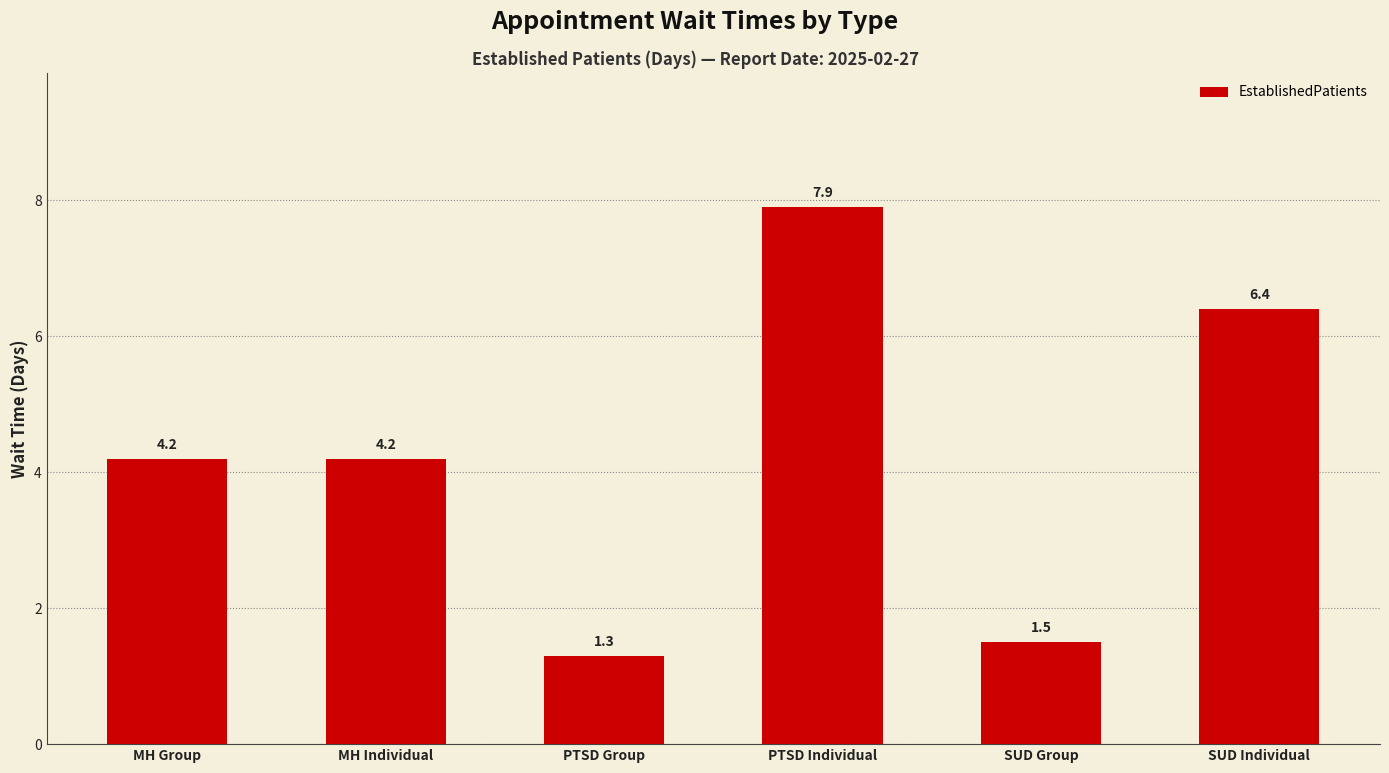

What is the label of the 6th bar from the left?

SUD Individual